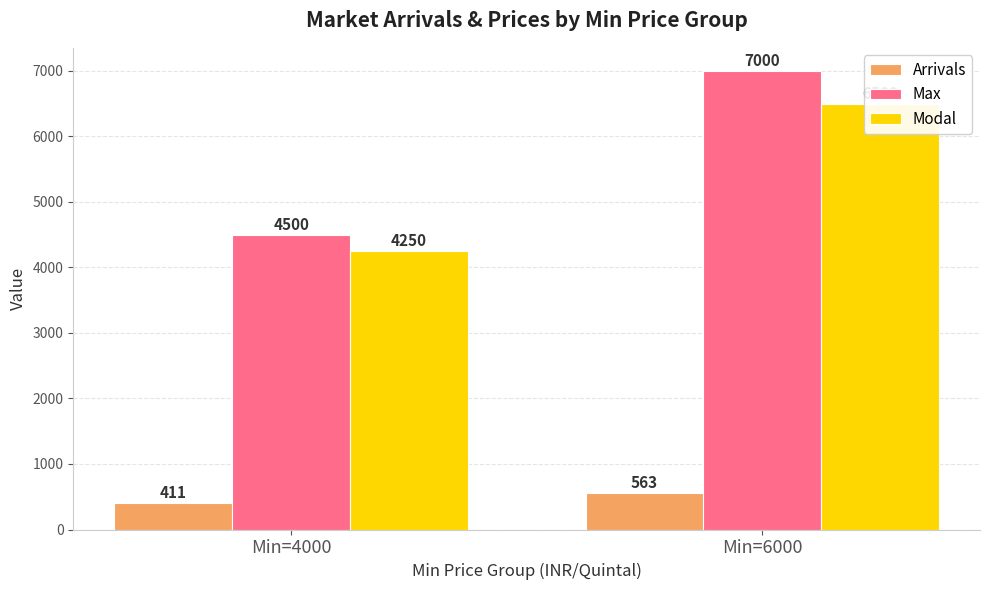

Is the value of Arrivals at Min=6000 greater than the value of Max at Min=6000?

No